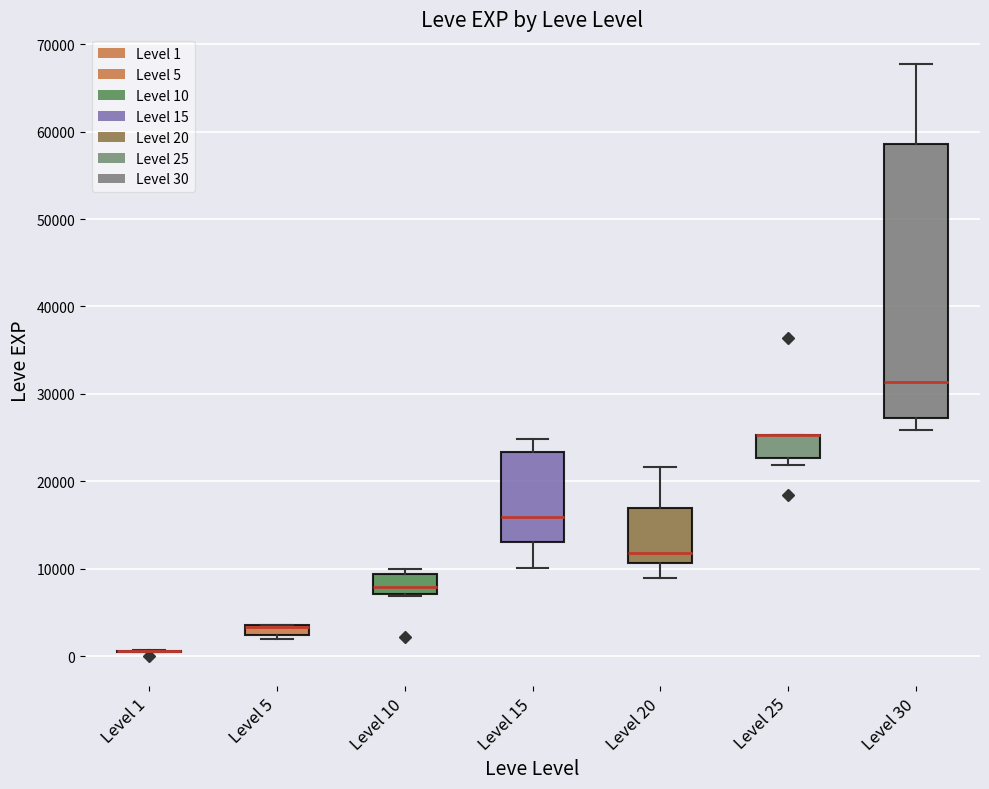

Which box is the tallest, from its lower edge to its upper edge?

Level 30